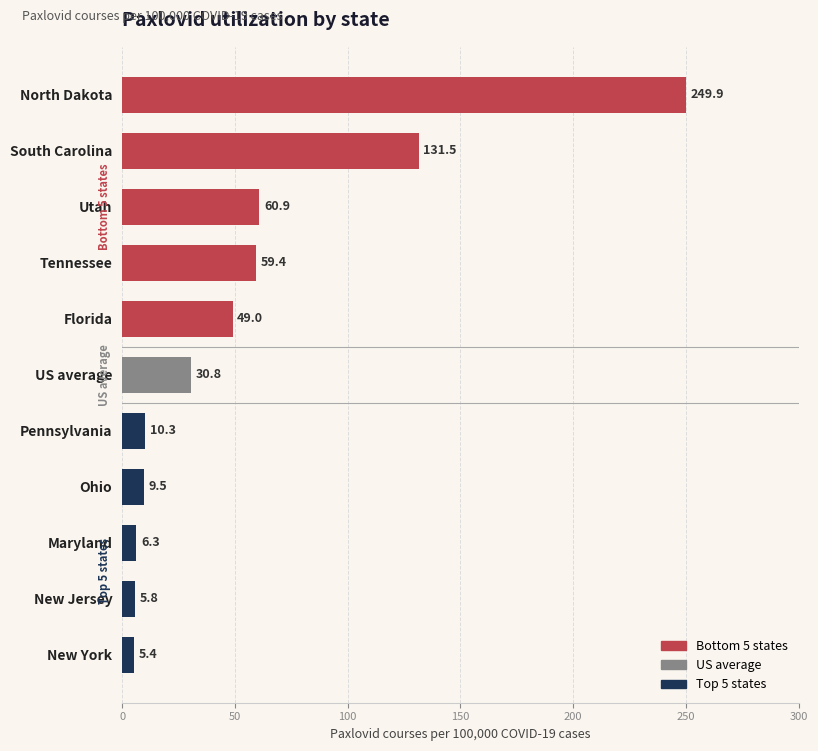

What is the approximate value at New Jersey?

5.8